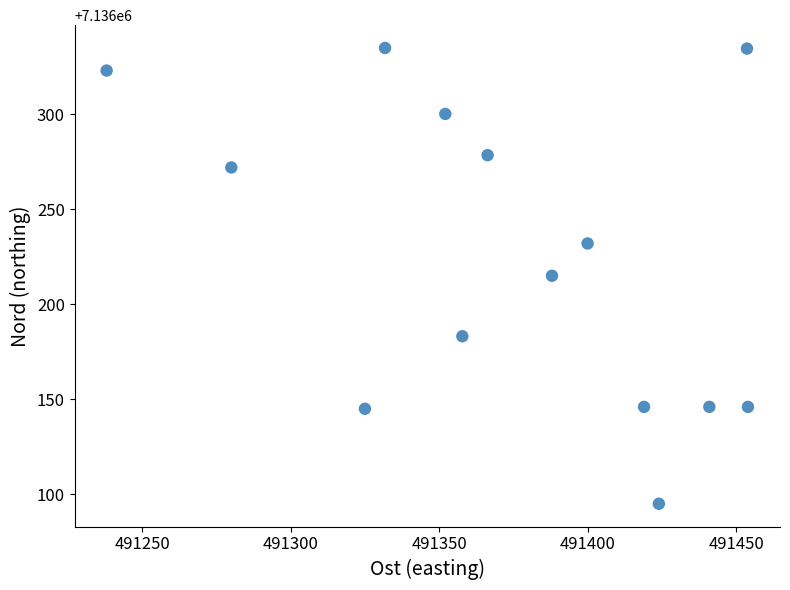

What is the range of X values (max minus min)?

216.0